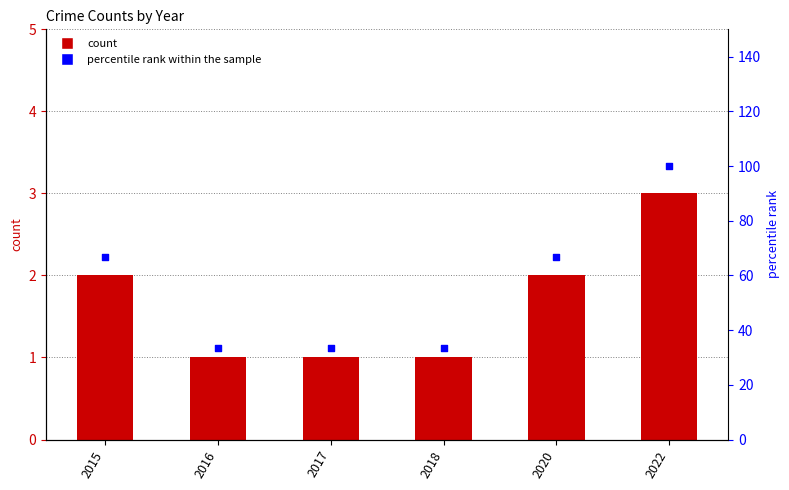

Approximately how many times larger is the value at 2020 compared to 2016?

2.0